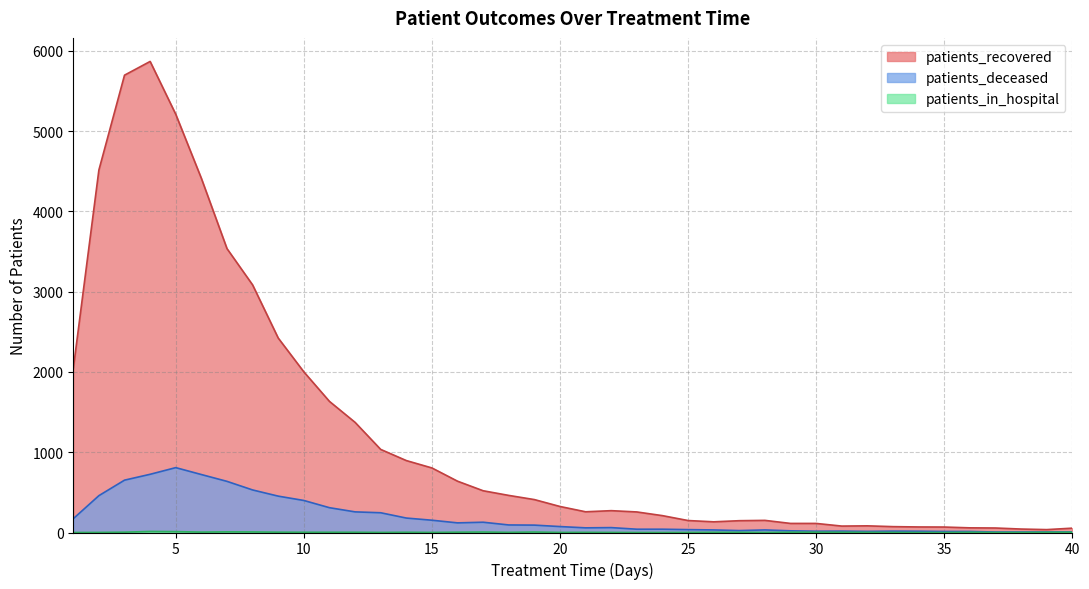

True or false: patients_in_hospital and patients_deceased cross at least once.

False